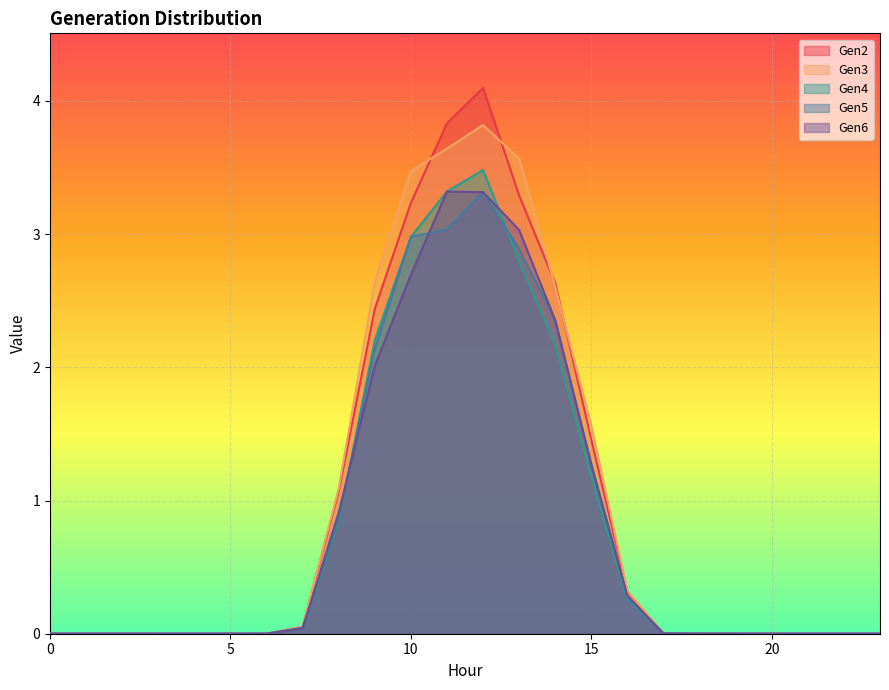

True or false: Gen4 and Gen3 intersect in this chart.

False